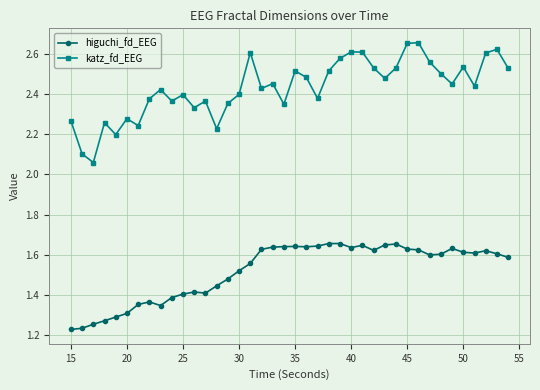

What are all the series names shown in the legend?

higuchi_fd_EEG, katz_fd_EEG